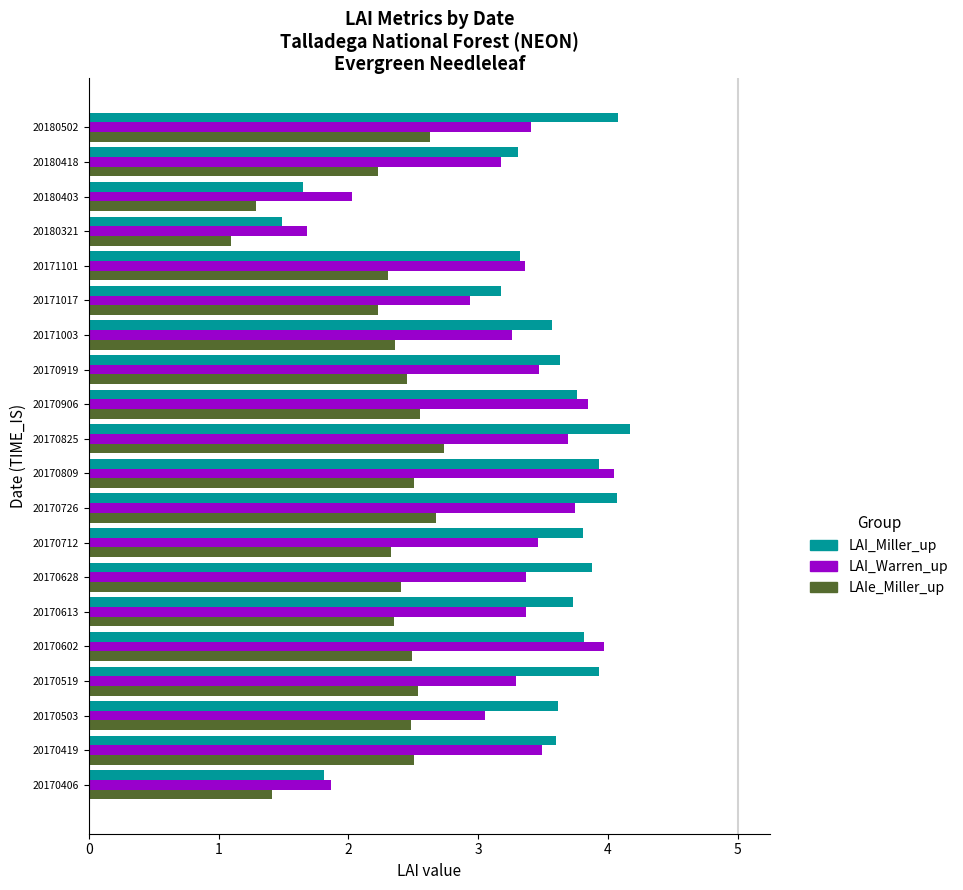

At which label is LAIe_Miller_up closest to 1?

20180321